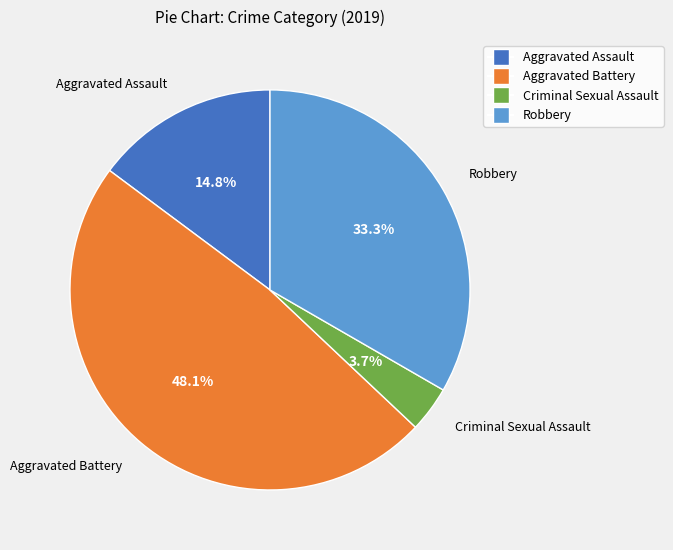

Is Aggravated Assault the majority of the pie?

No